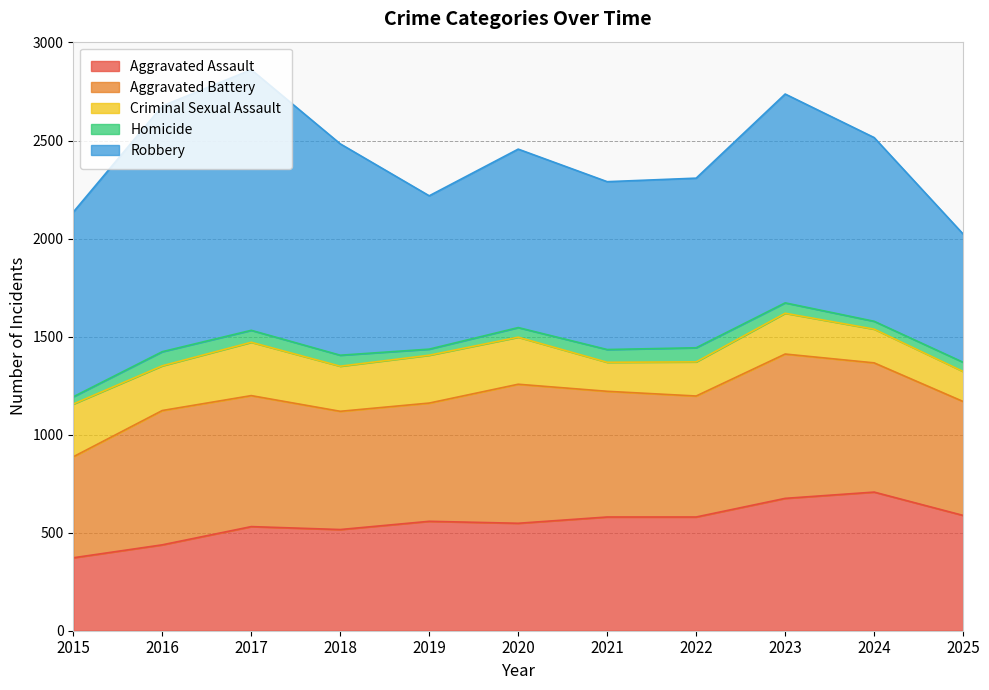

Is it true that Homicide equals 85 at 2017?

False